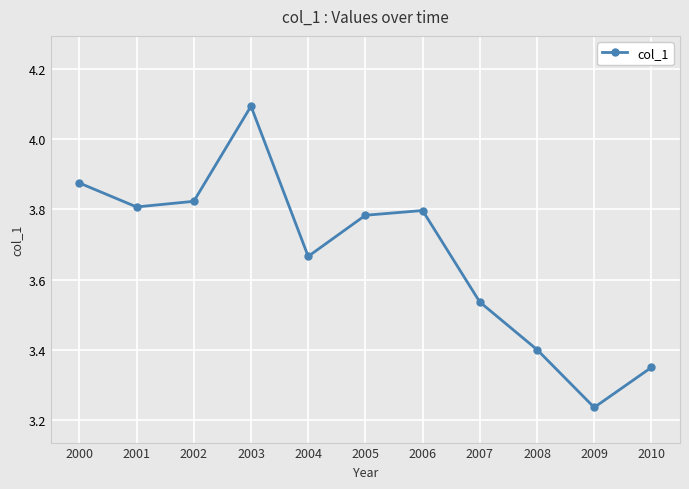

Which category has the lowest value across all series?

2009